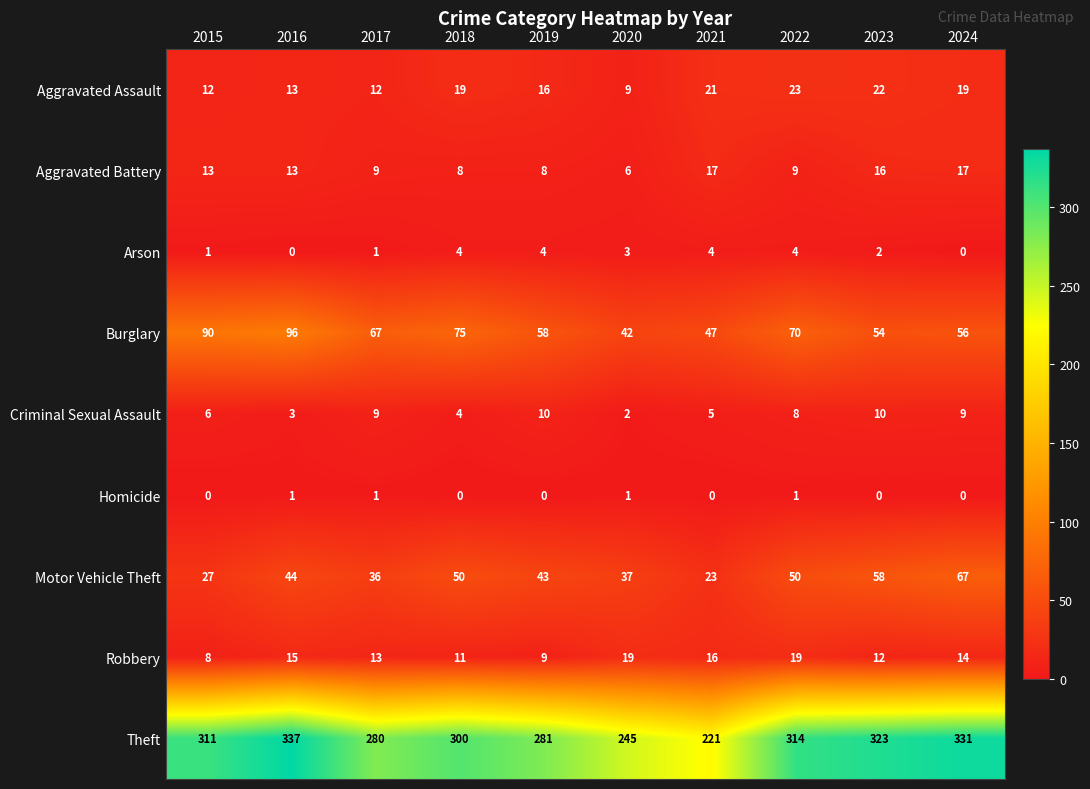

List the series in order of their peak value, highest first.

Theft, Burglary, Motor Vehicle Theft, Aggravated Assault, Robbery, Aggravated Battery, Criminal Sexual Assault, Arson, Homicide